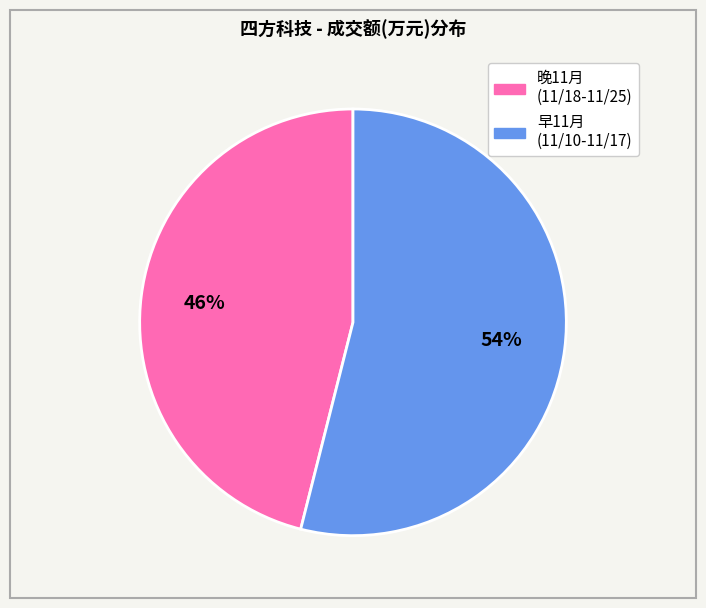

To the nearest percent, what is the average slice percentage?

50%